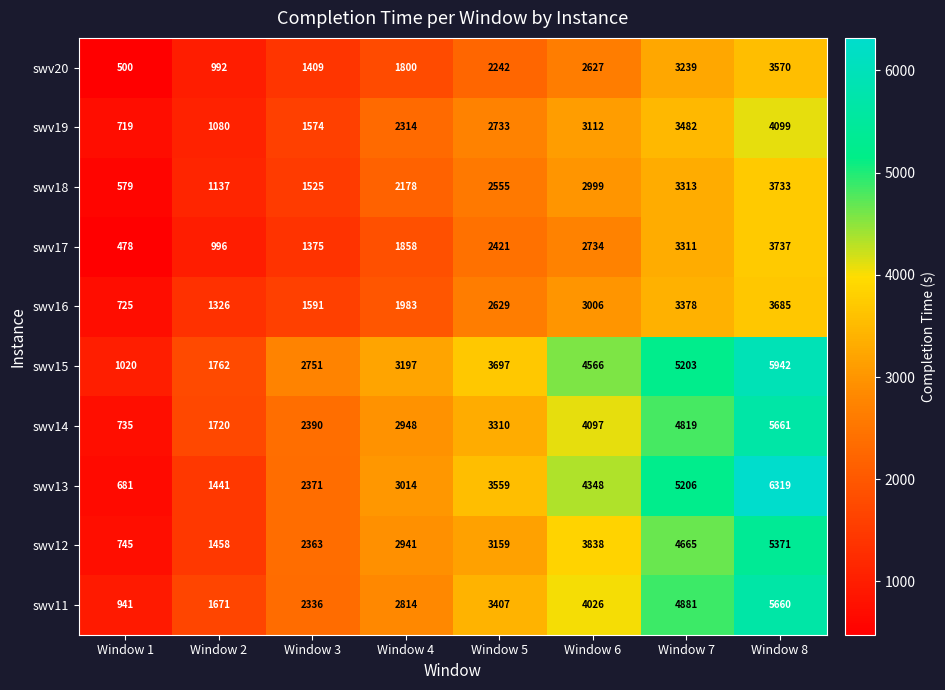

List the series in order of their peak value, lowest first.

swv20, swv16, swv18, swv17, swv19, swv12, swv11, swv14, swv15, swv13